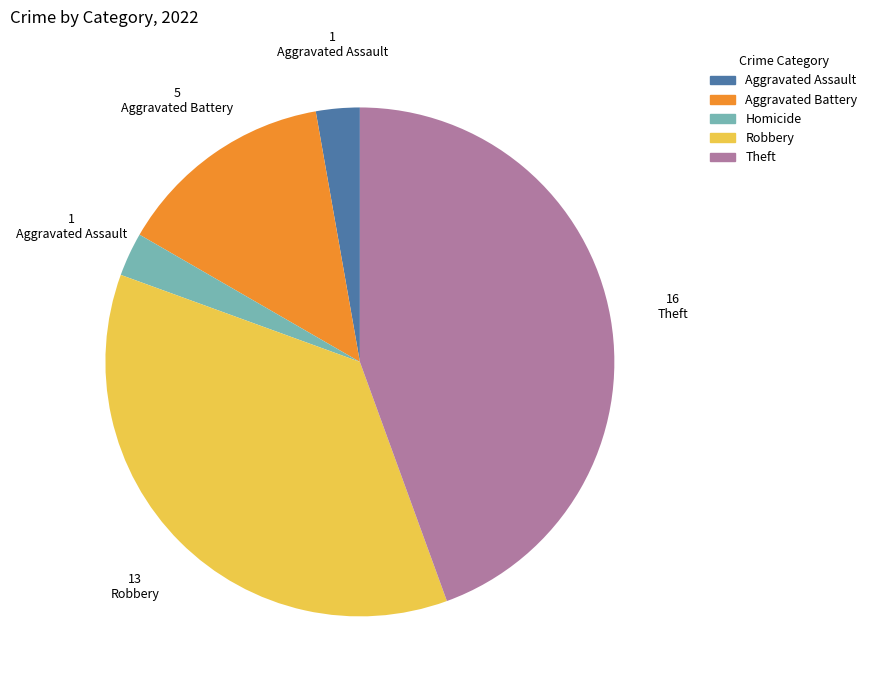

Is there a majority slice in this chart?

No